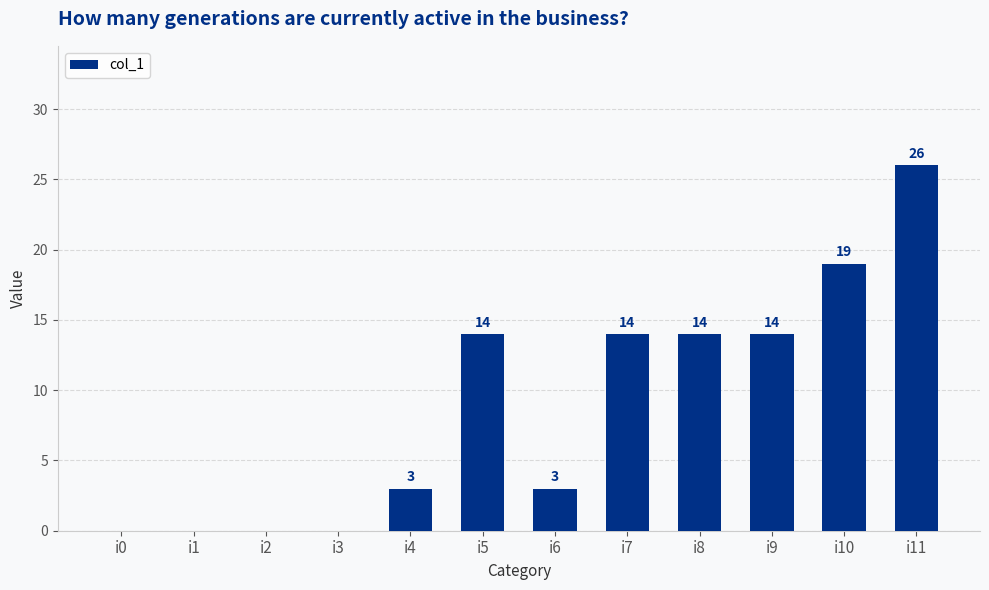

Which has a higher value, i5 or i11?

i11